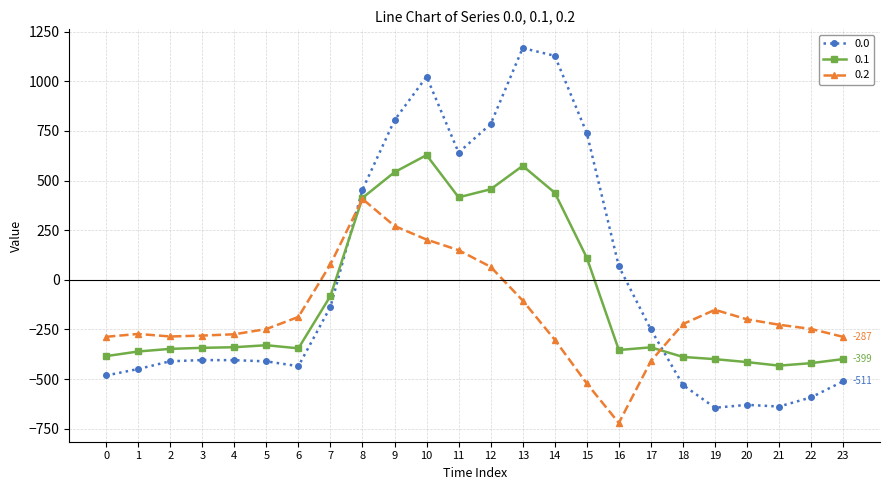

List the series in order of their peak value, lowest first.

0.2, 0.1, 0.0